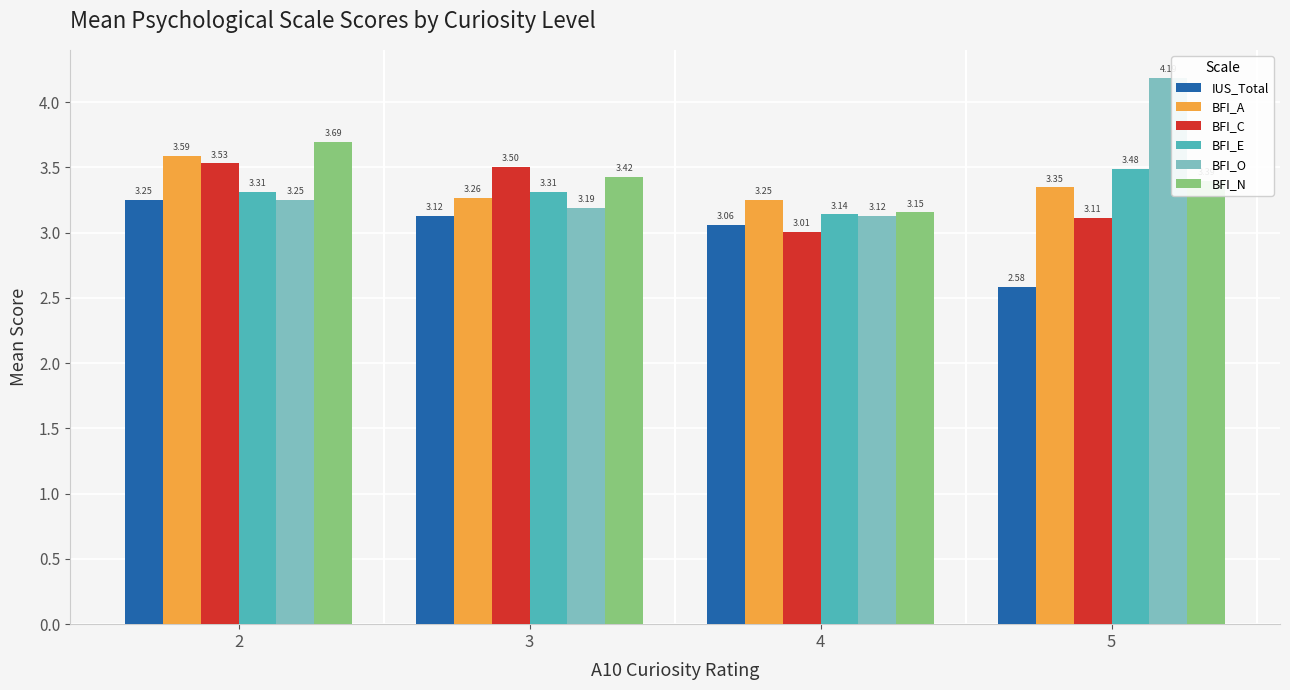

Rank the series at 5 from lowest to highest value.

IUS_Total, BFI_C, BFI_A, BFI_N, BFI_E, BFI_O